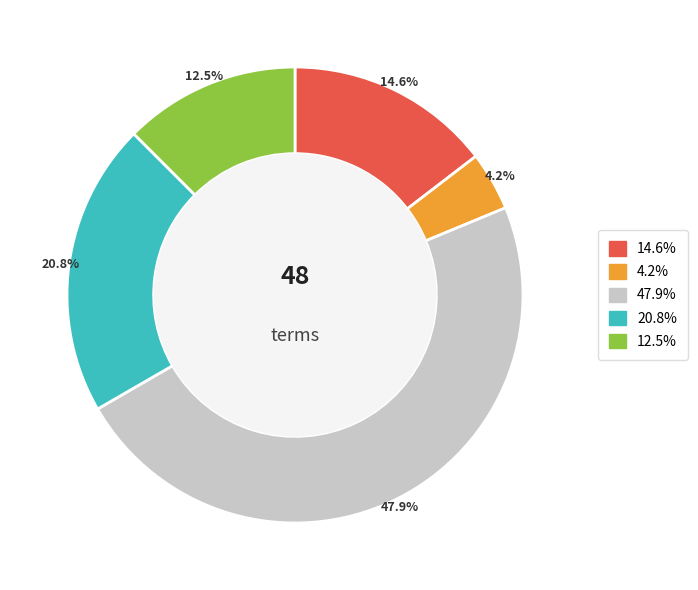

Does any single category account for the majority?

No